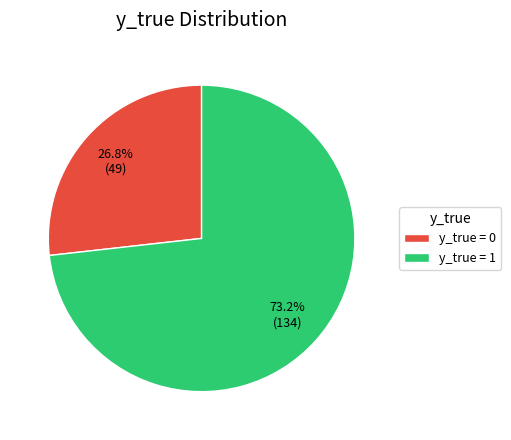

Is there a majority slice in this chart?

Yes